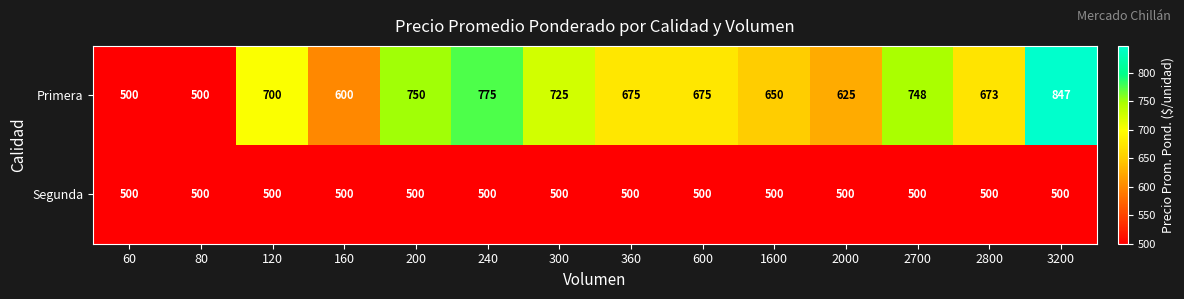

Which series changed the most between 80 and 200?

Primera